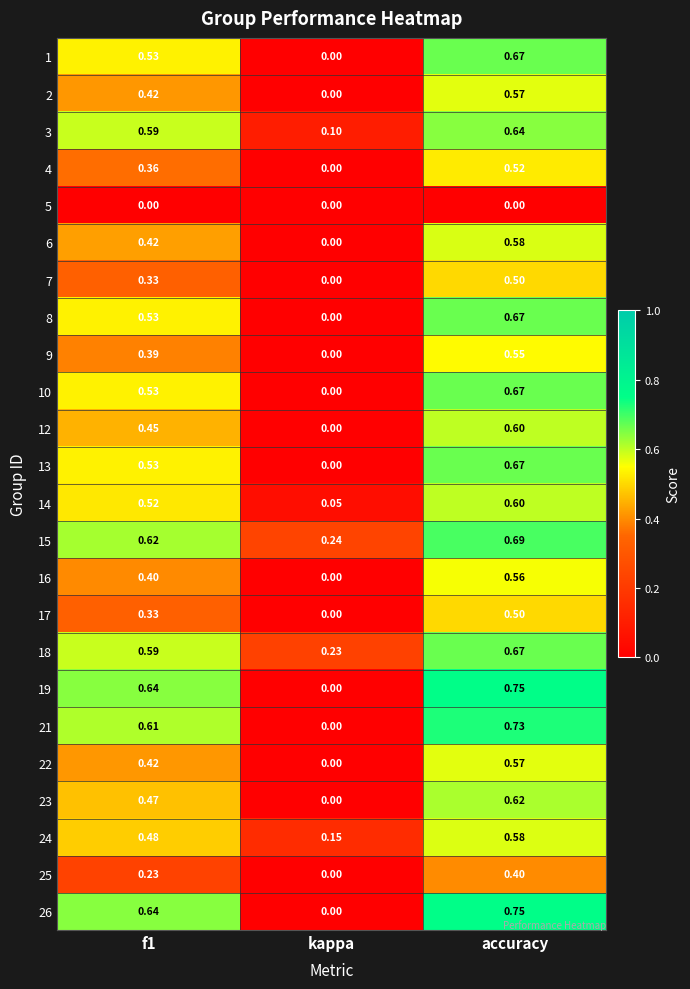

Is the value of 14 at accuracy greater than the value of 1 at f1?

Yes